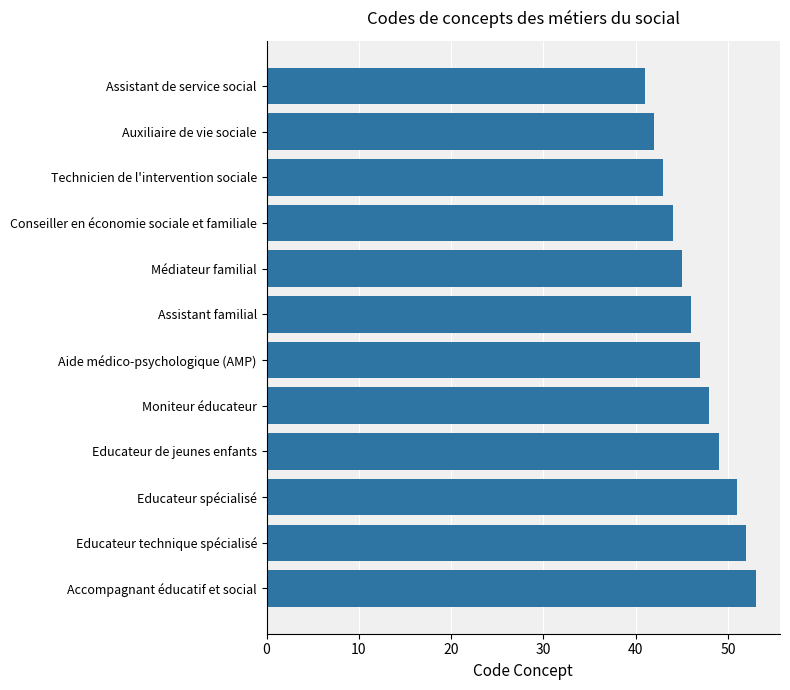

List the labels in order of value, largest first.

Accompagnant éducatif et social, Educateur technique spécialisé, Educateur spécialisé, Educateur de jeunes enfants, Moniteur éducateur, Aide médico-psychologique (AMP), Assistant familial, Médiateur familial, Conseiller en économie sociale et familiale, Technicien de l'intervention sociale, Auxiliaire de vie sociale, Assistant de service social